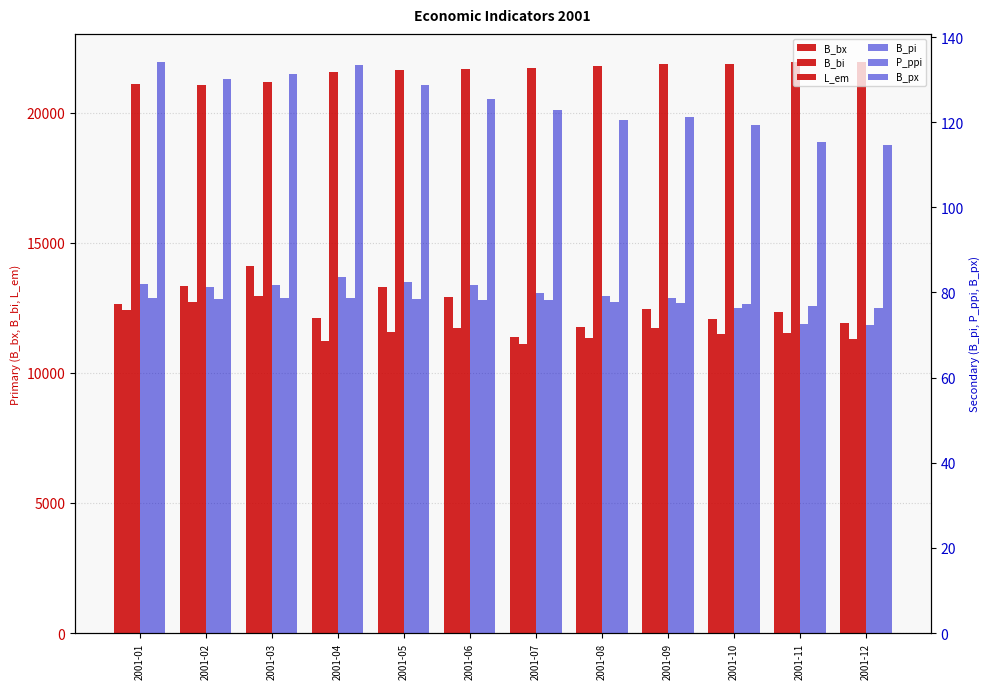

What is the difference between the maximum and minimum values in the B_bx series?

2732.6